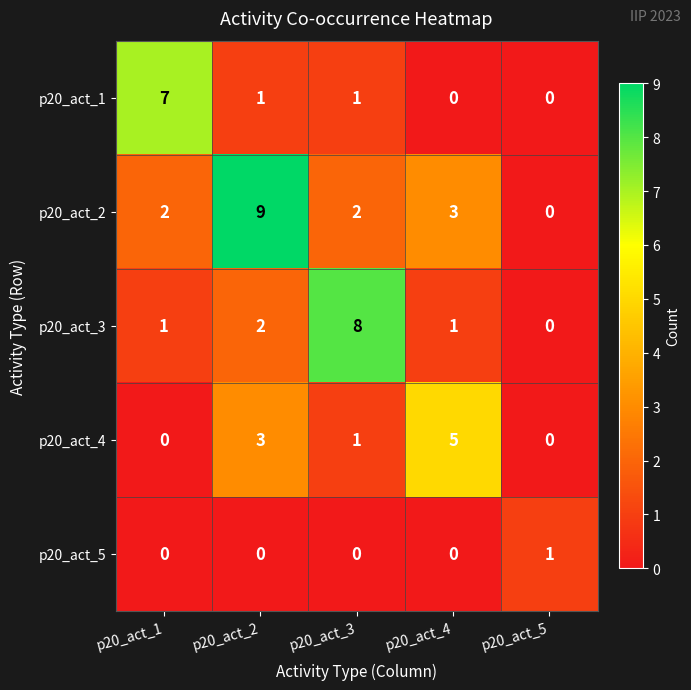

The value of p20_act_1 at p20_act_5 is 2. True or false?

False